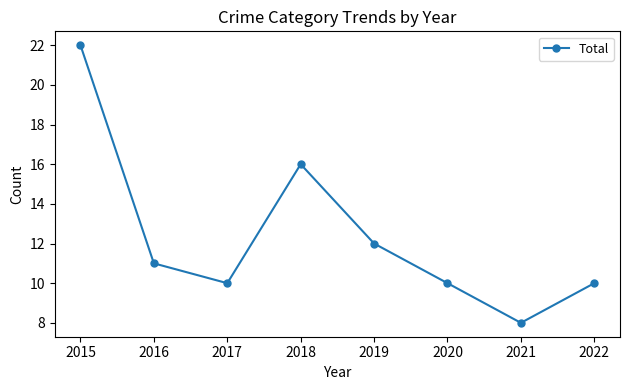

How many values are below 11?

4